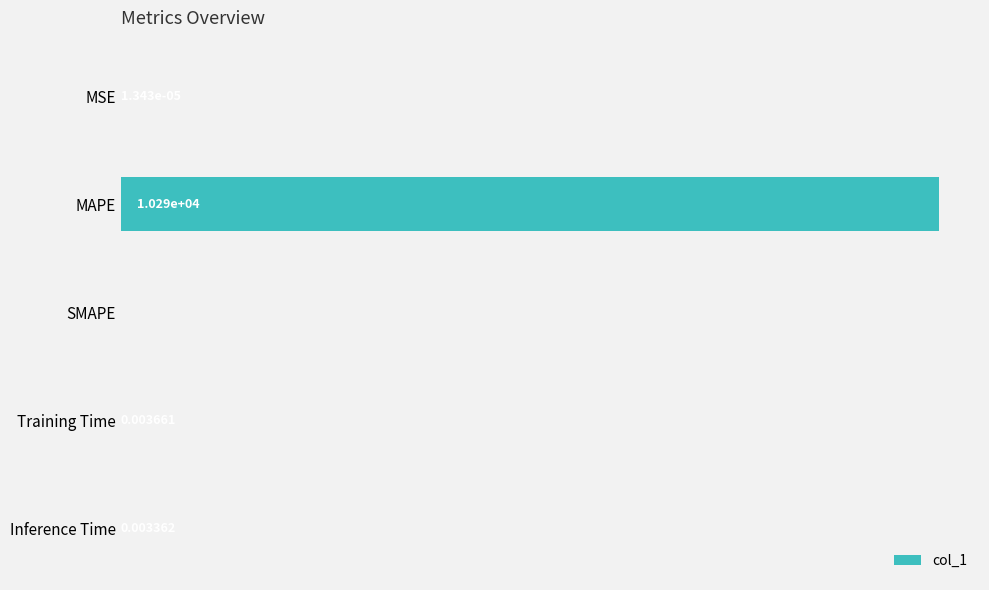

Which has a higher value, Inference Time or MAPE?

MAPE